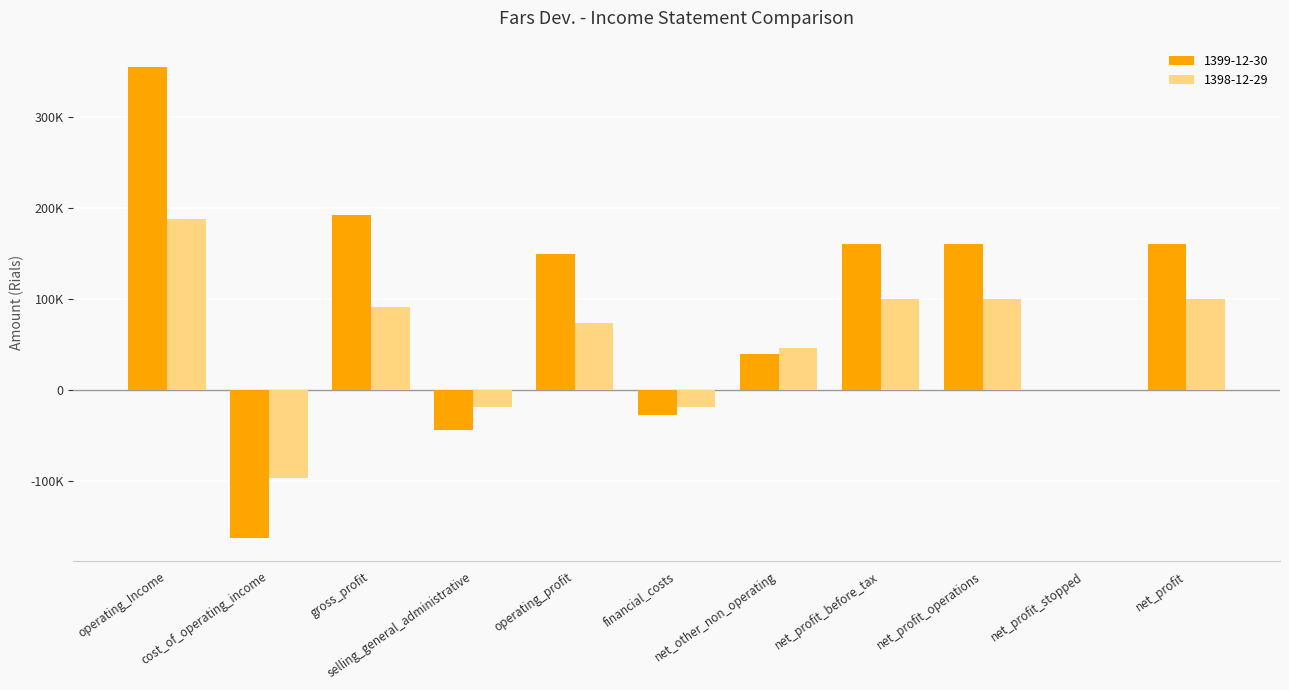

What is the difference between the highest and lowest values at operating_profit?

75583